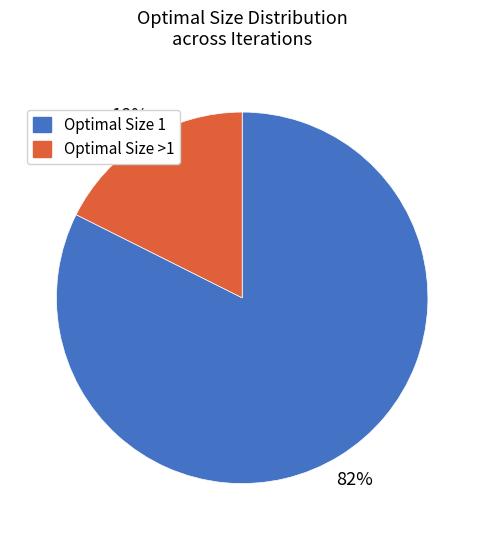

Do Optimal Size >1 and Optimal Size 1 together represent more than half of the pie?

Yes